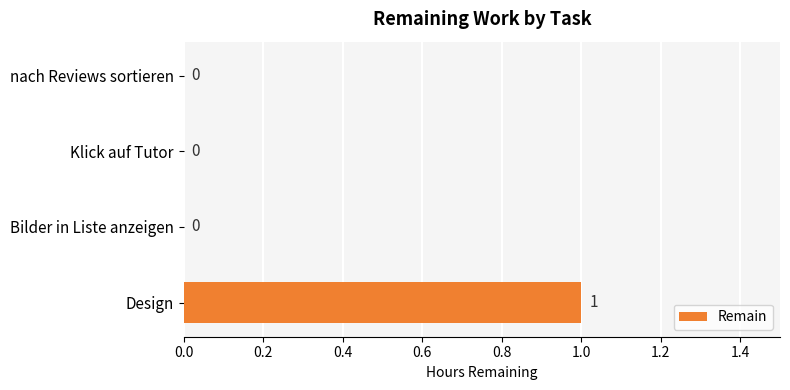

The value at Klick auf Tutor is 0. True or false?

True